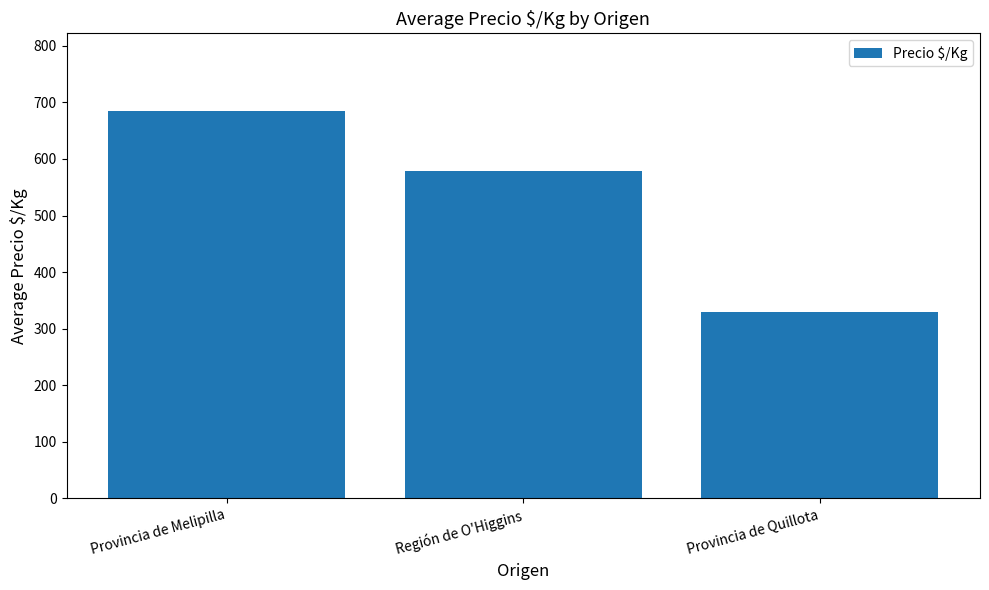

Which label corresponds to the largest value in the chart?

Provincia de Melipilla